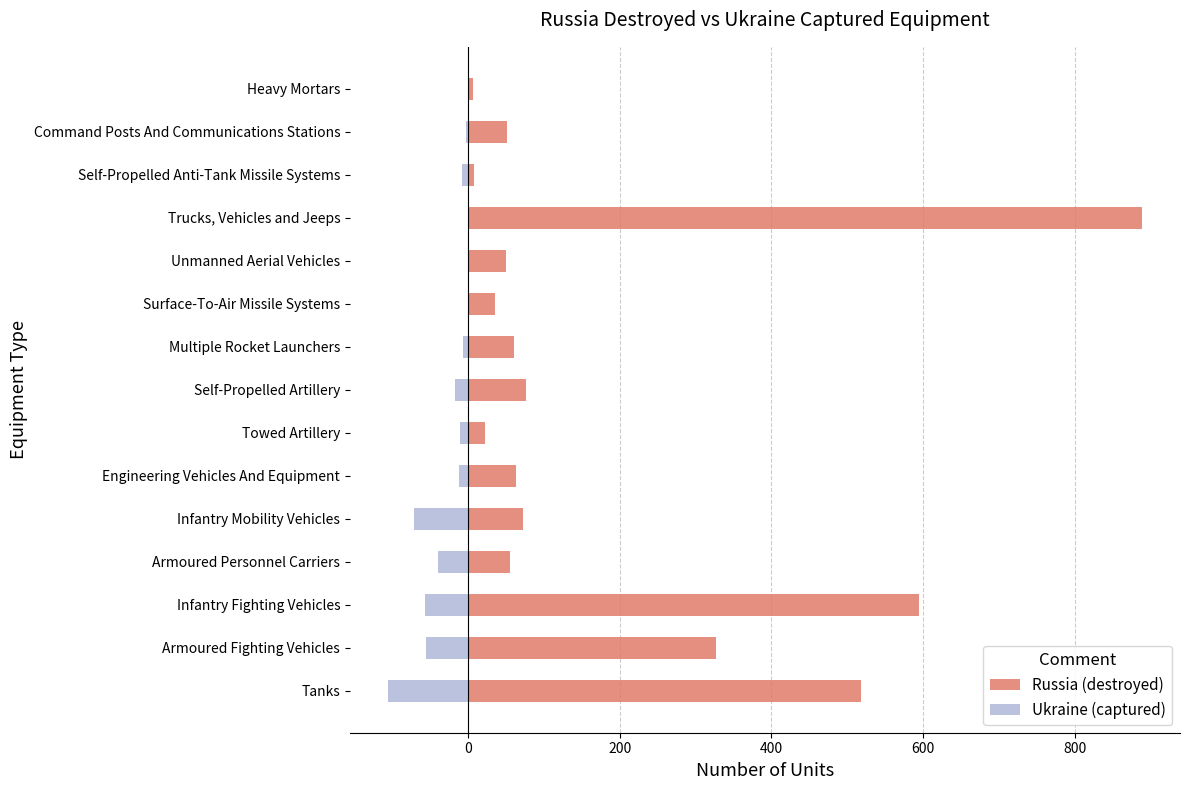

What is the spread (max minus min) of values at Command Posts And Communications Stations?

54